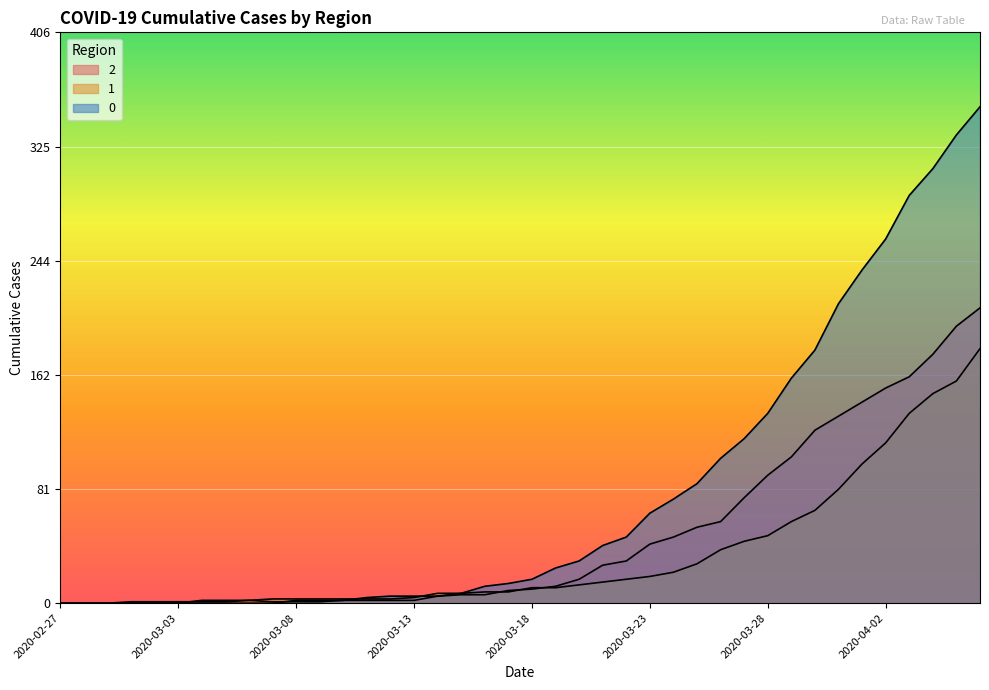

Rank the categories by 0 value from lowest to highest.

2020-02-27, 2020-02-28, 2020-02-29, 2020-03-01, 2020-03-02, 2020-03-03, 2020-03-04, 2020-03-05, 2020-03-06, 2020-03-07, 2020-03-08, 2020-03-09, 2020-03-10, 2020-03-11, 2020-03-12, 2020-03-13, 2020-03-14, 2020-03-15, 2020-03-16, 2020-03-17, 2020-03-18, 2020-03-19, 2020-03-20, 2020-03-21, 2020-03-22, 2020-03-23, 2020-03-24, 2020-03-25, 2020-03-26, 2020-03-27, 2020-03-28, 2020-03-29, 2020-03-30, 2020-03-31, 2020-04-01, 2020-04-02, 2020-04-03, 2020-04-04, 2020-04-05, 2020-04-06